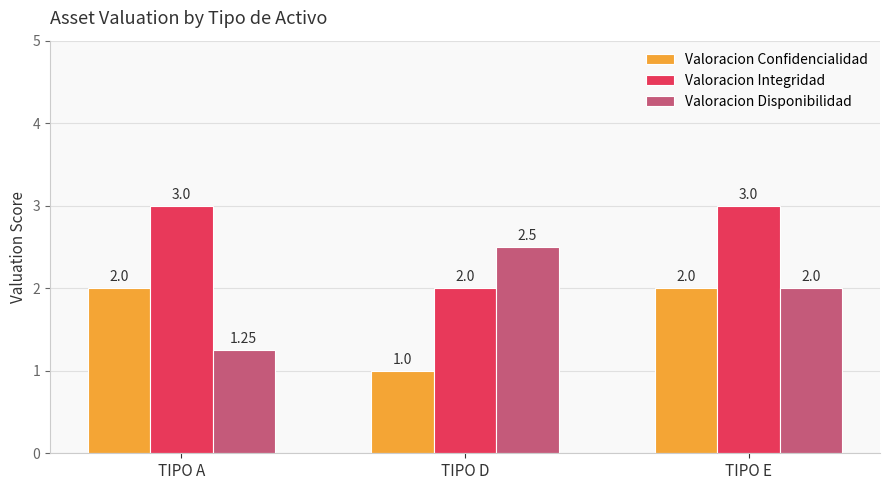

What value does the Valoracion Confidencialidad series have at TIPO E?

2.0